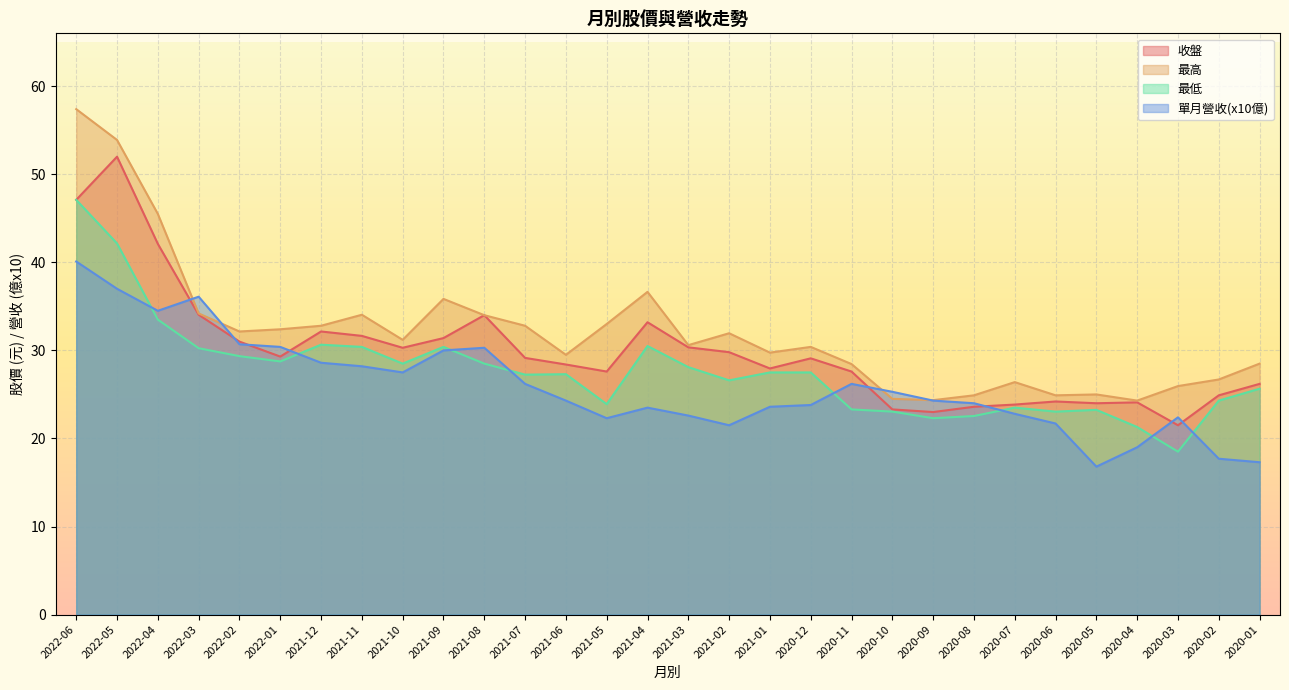

How many interior local peaks does the 單月營收 series have?

5